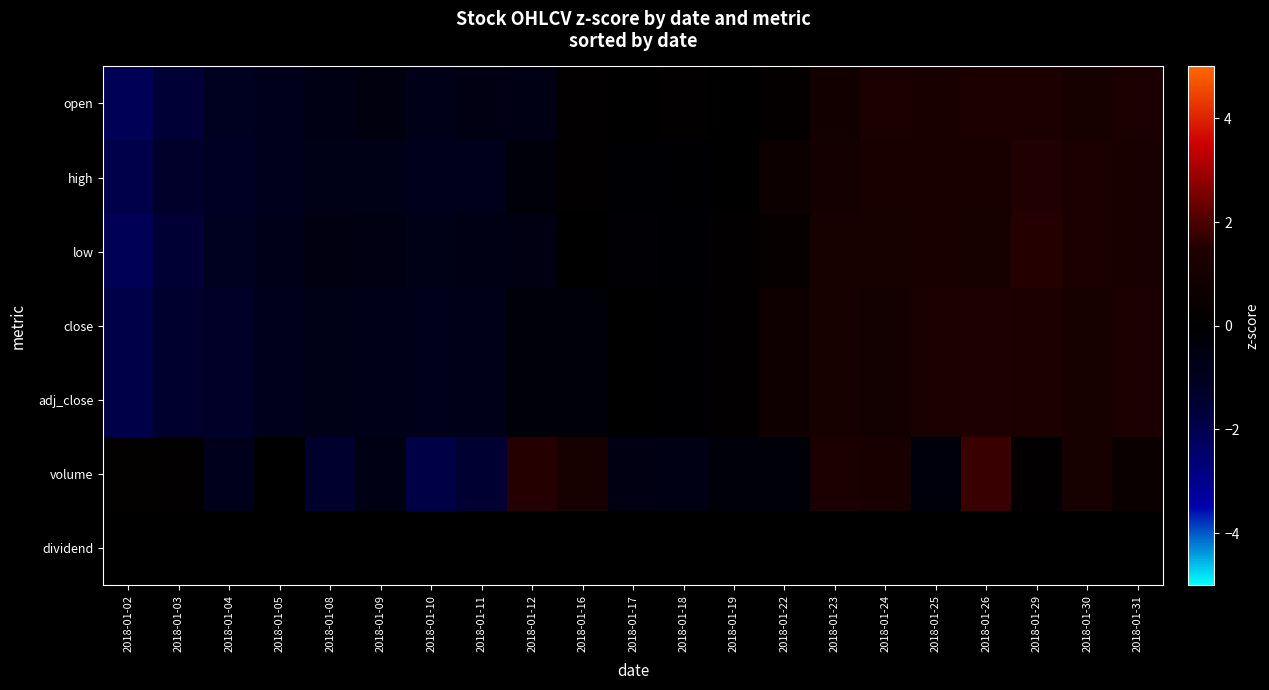

How many categories are shown in the chart?

21